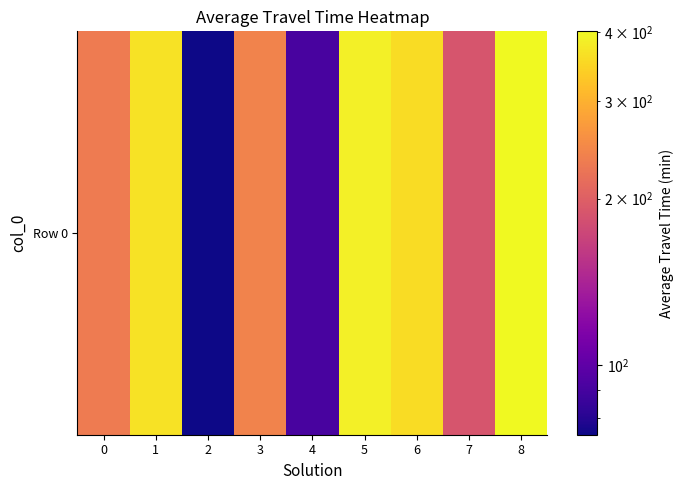

How many values are below 241?

4